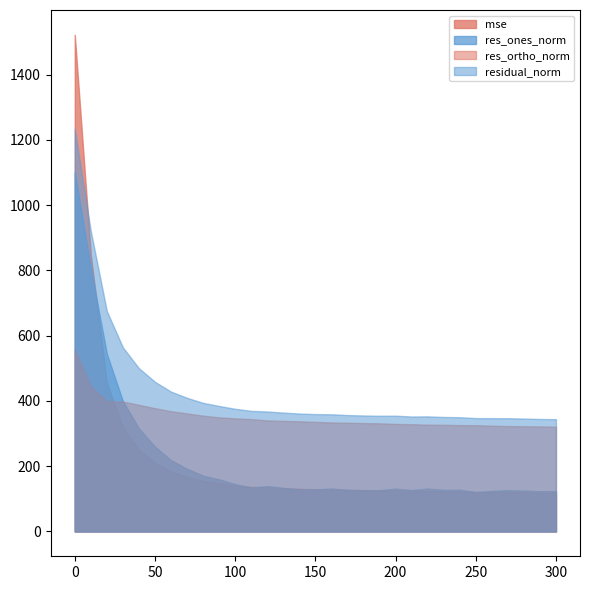

Which series changed the most between 110 and 270?

residual_norm